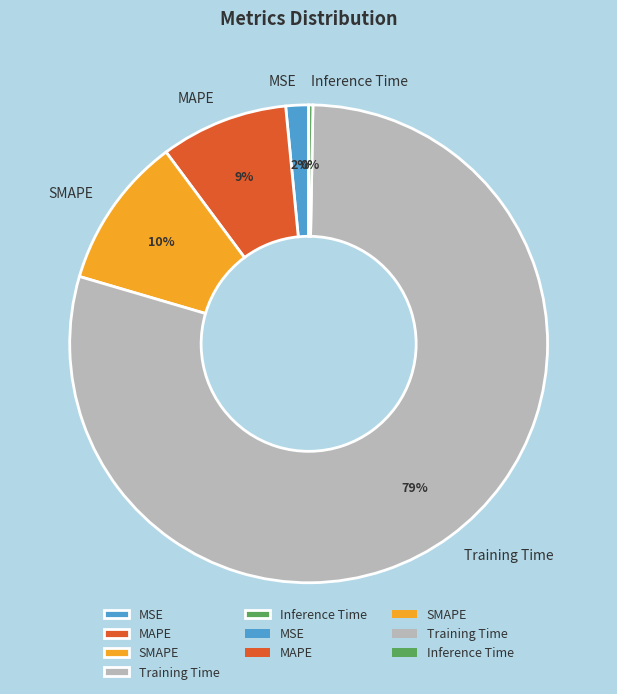

To the nearest percent, what is the combined percentage of SMAPE and MAPE?

19%